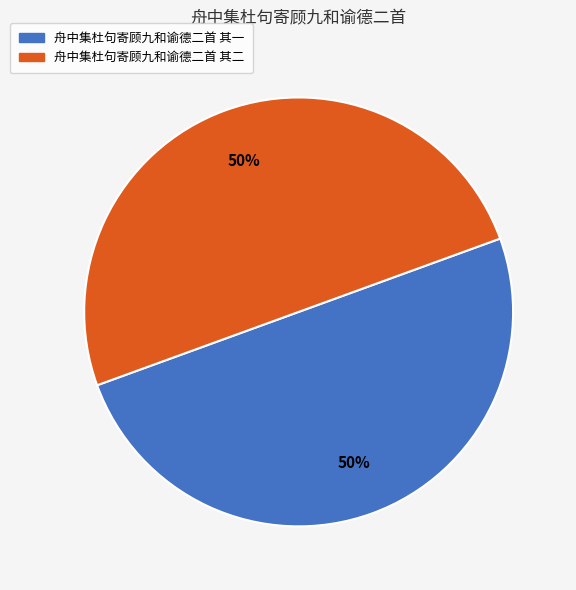

Do 舟中集杜句寄顾九和谕德二首 其一 and 舟中集杜句寄顾九和谕德二首 其二 together represent more than half of the pie?

Yes